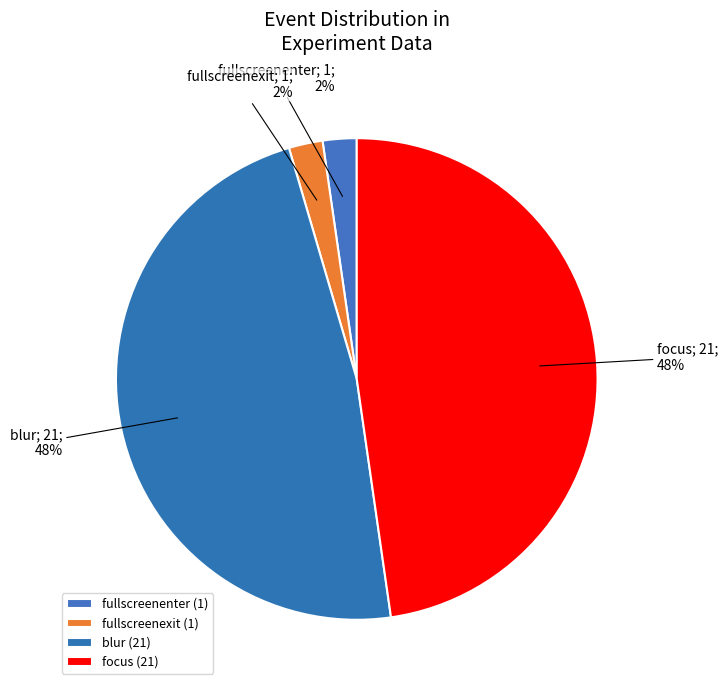

How many segments does this pie chart have?

4